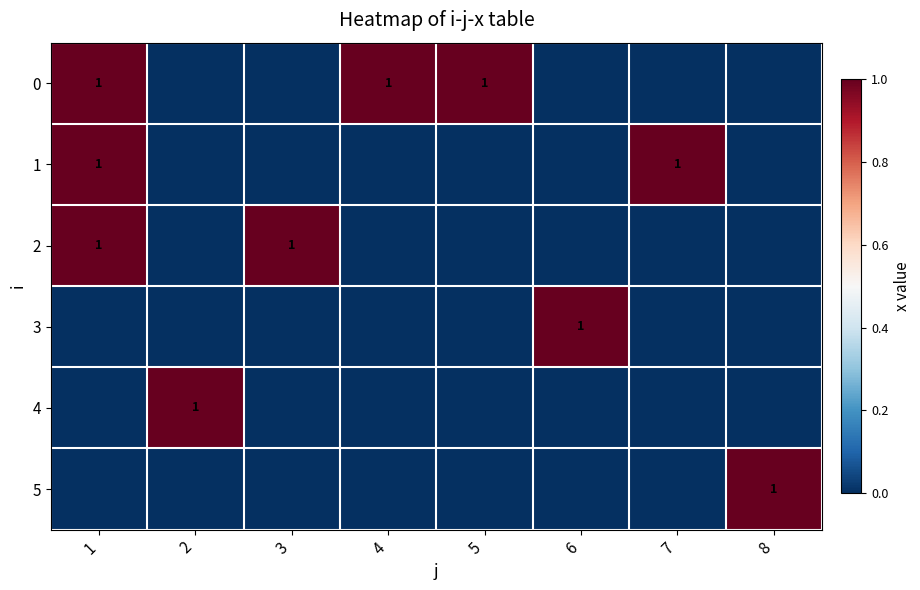

True or false: 0 has a value of 1 at 4.

True